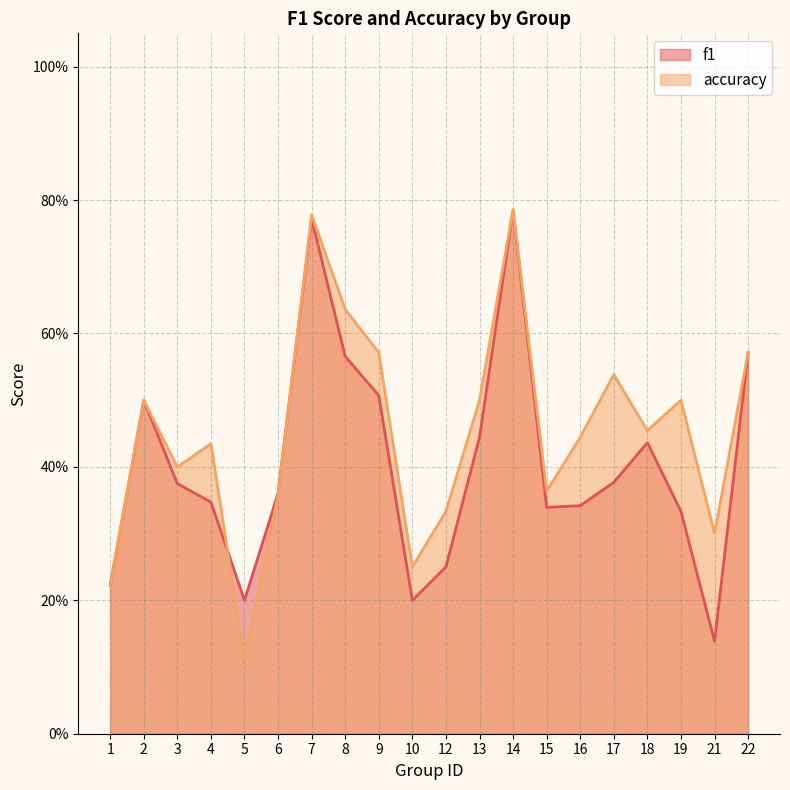

At which label is f1 closest to 0?

21